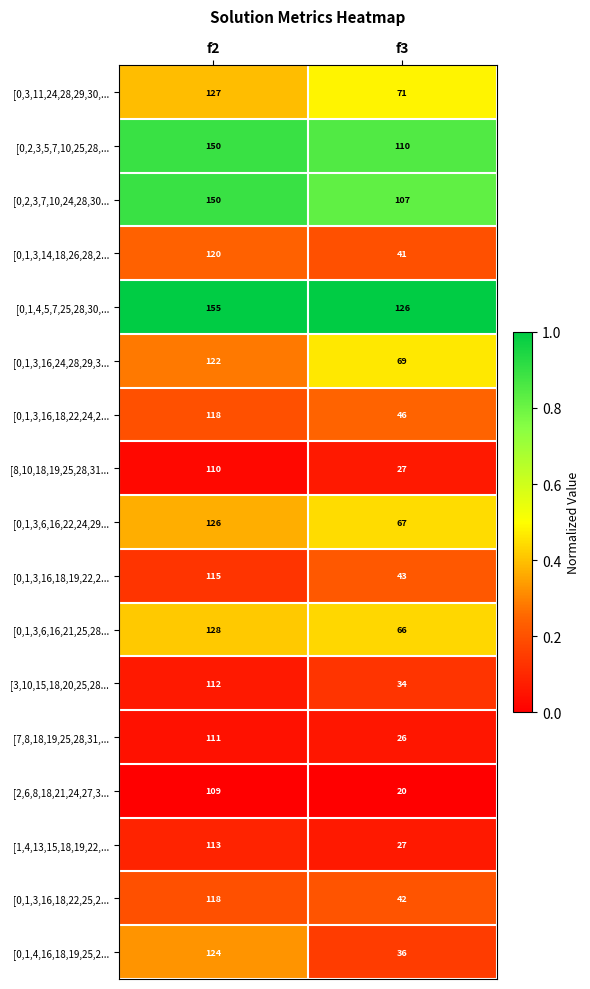

What is the approximate value of [0,2,3,5,7,10,25,28,... at f3, to the nearest 10?

110